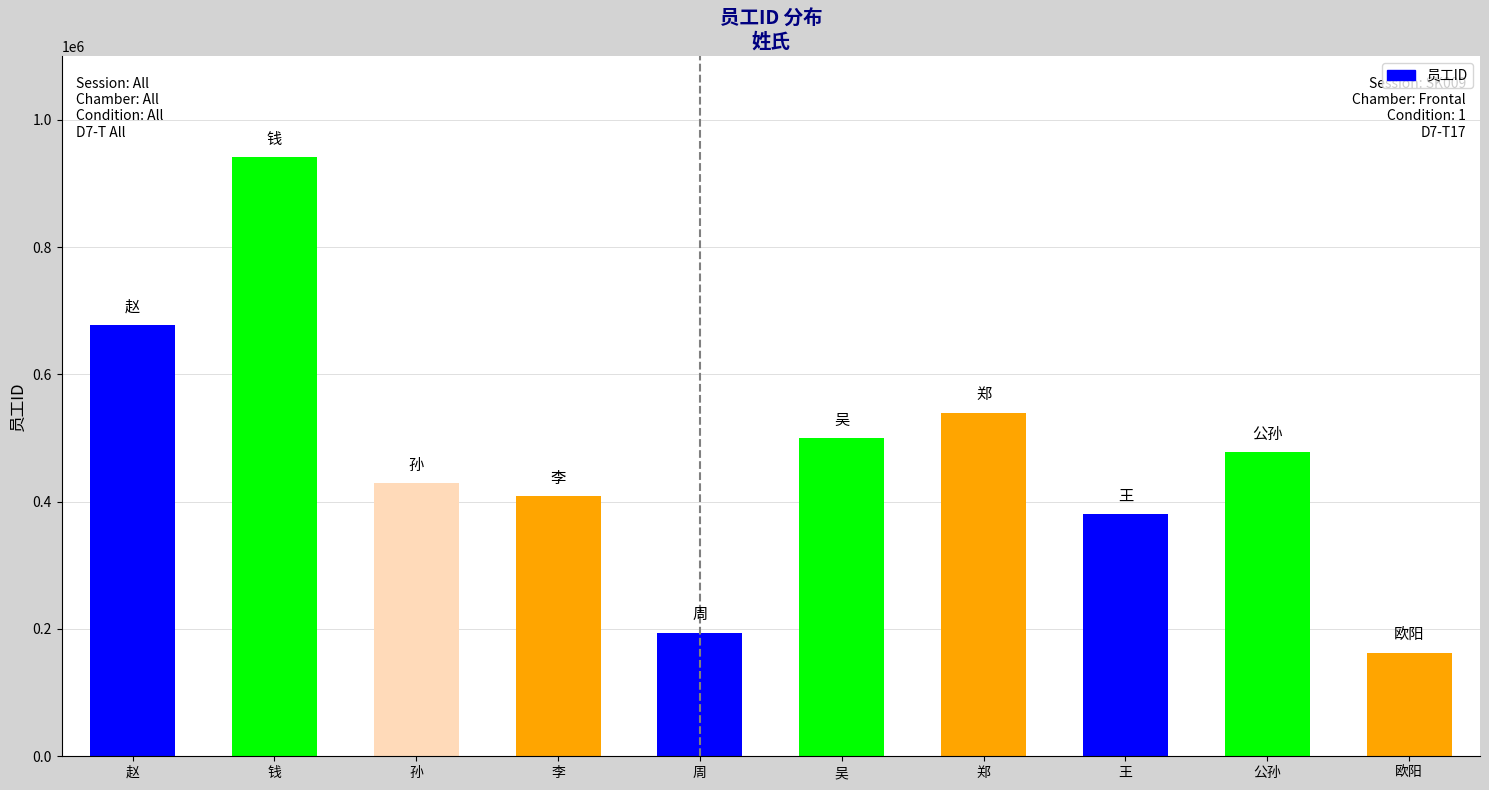

What is the sum of the values at 钱 and 公孙?

1418377